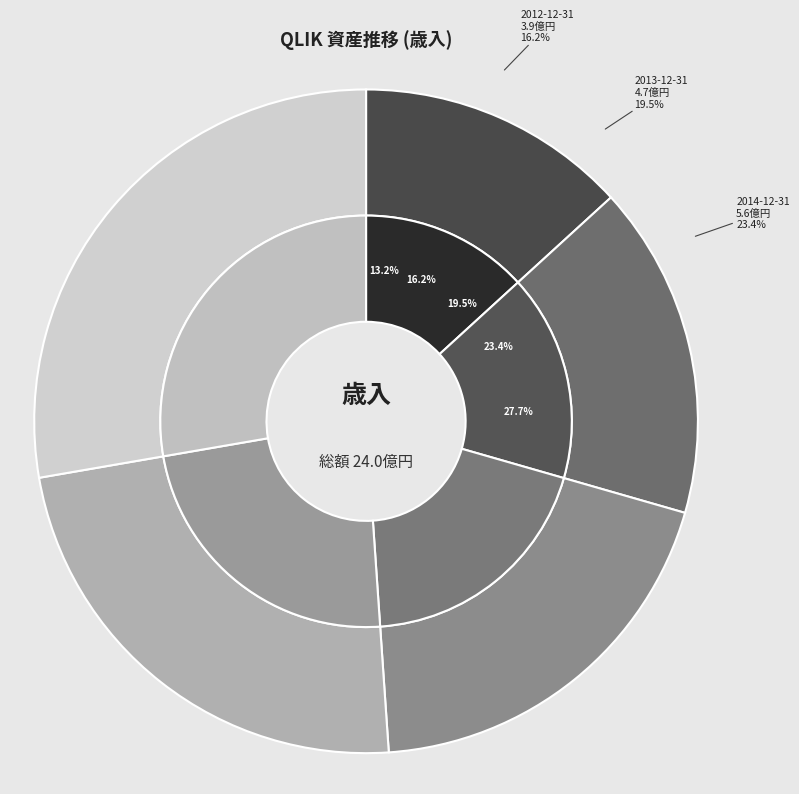

What is the largest slice in the pie chart?

2015-12-31